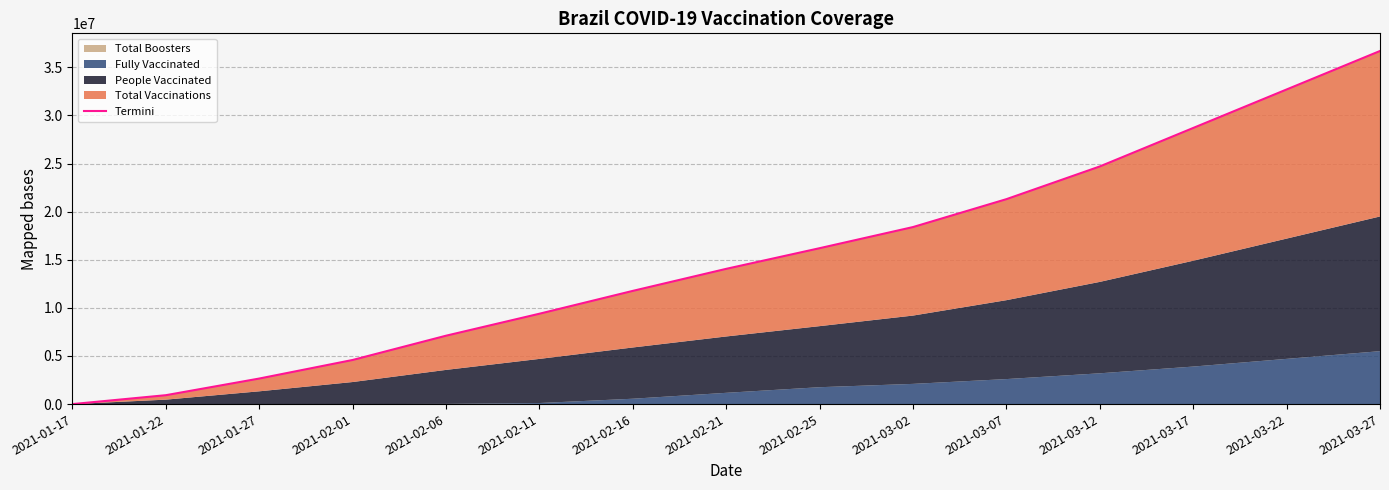

How many lines are shown in the chart?

1